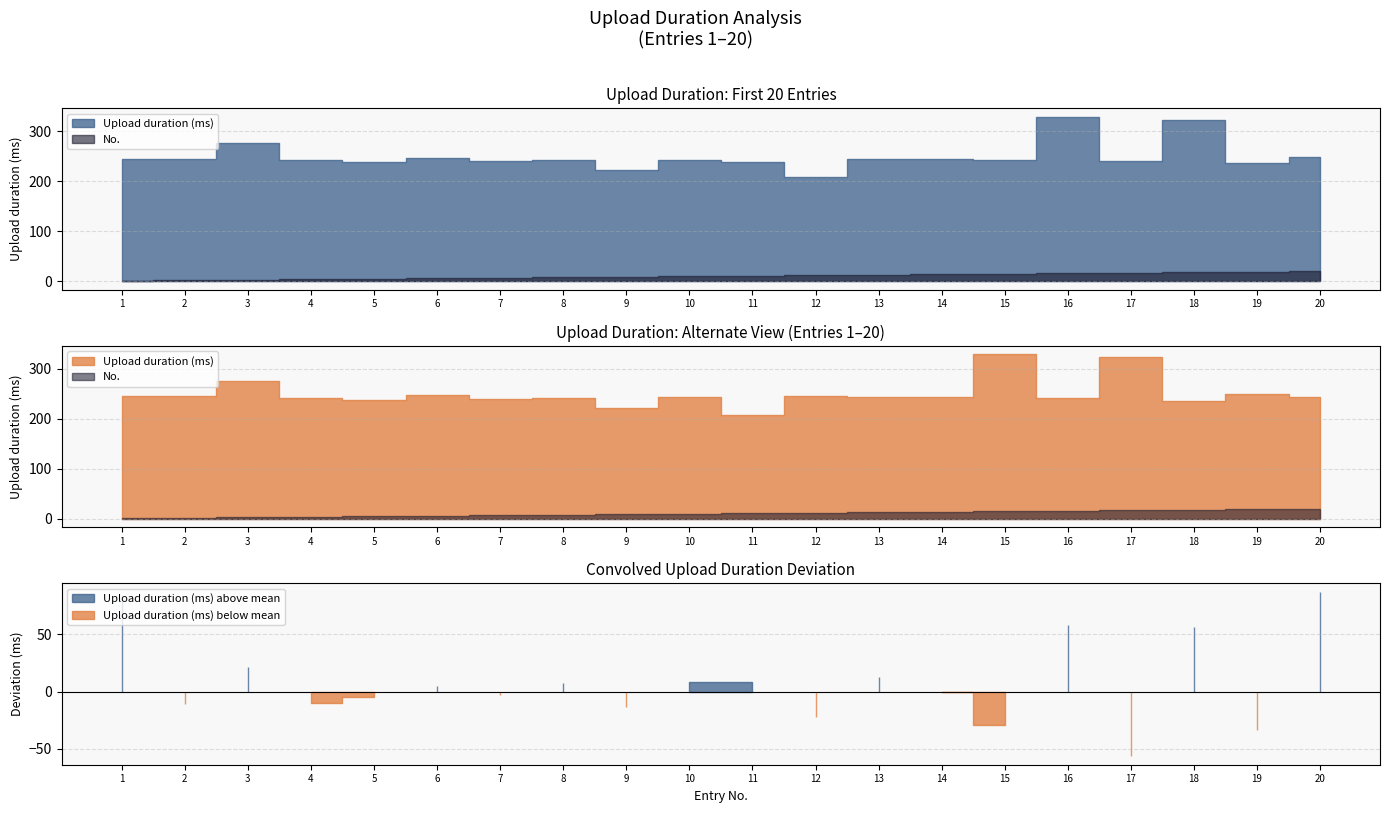

What are all the series names shown in the legend?

Upload duration (ms), No.